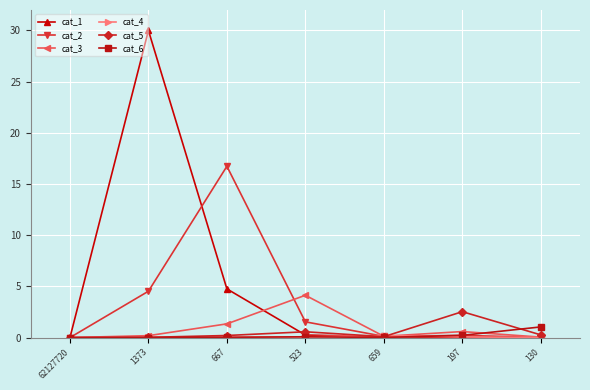

Where is the first local maximum for cat_3?

523